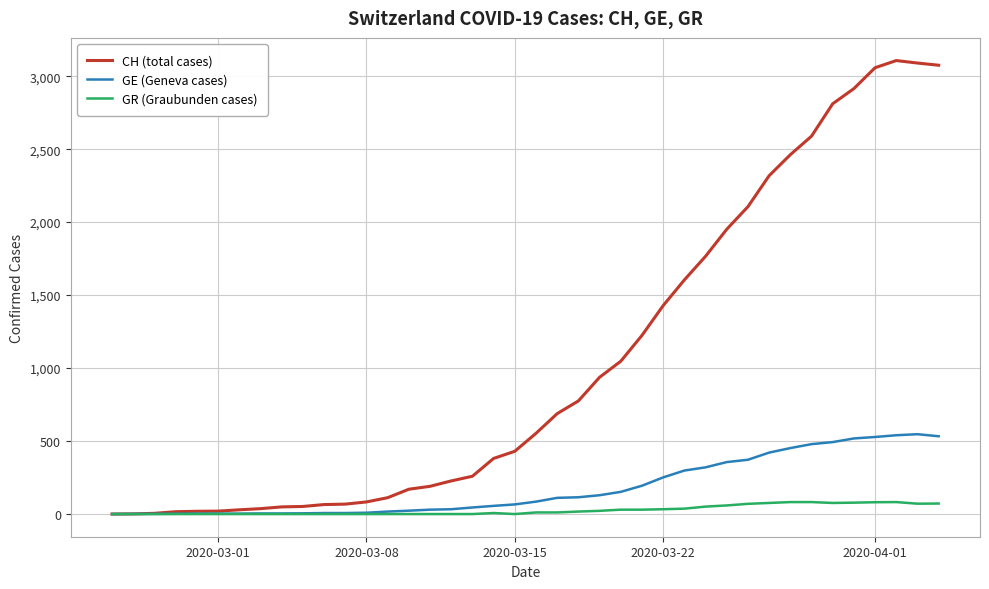

What is the highest value of the CH (total cases) series?

3107